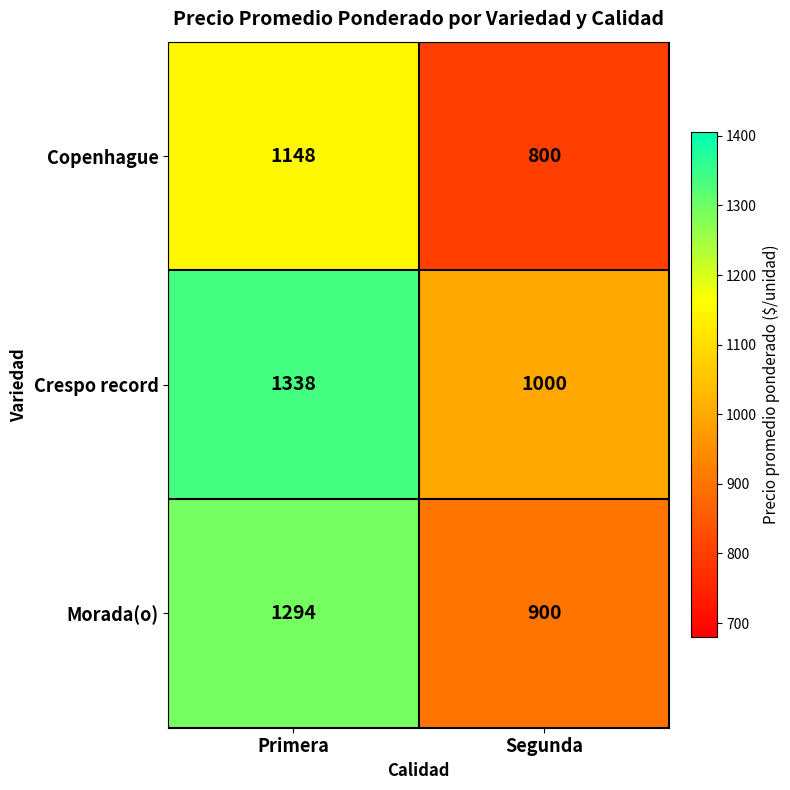

The value of Crespo record at Primera is 1963. True or false?

False